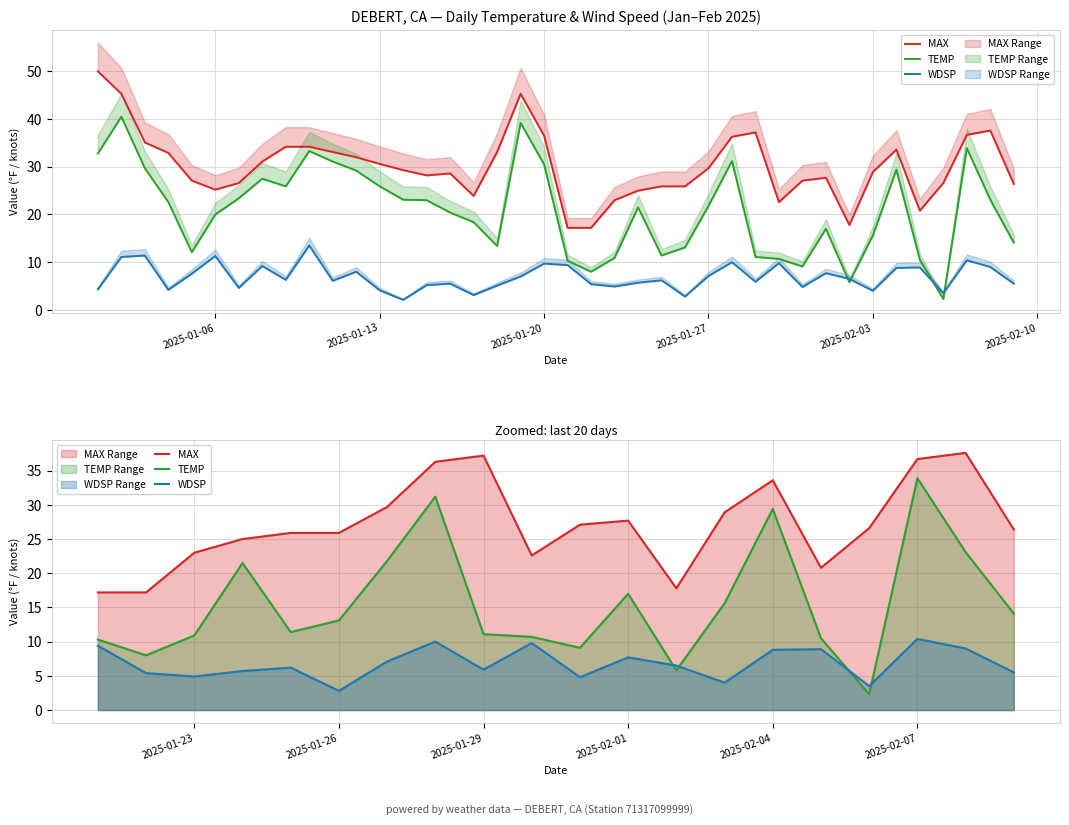

The TEMP series shows 11.0 at 2025-02-04. True or false?

False